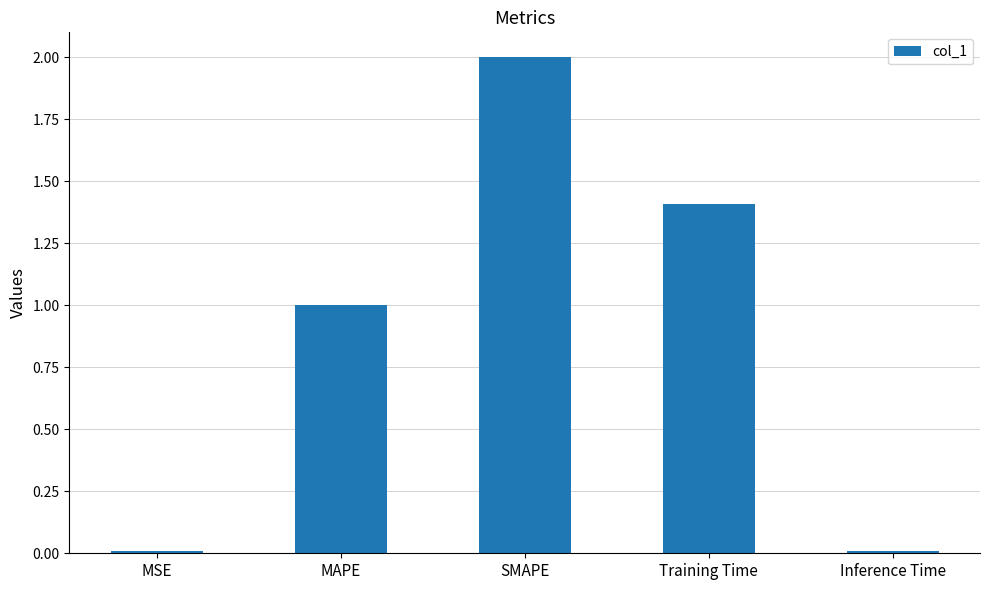

What is the sum of the values at MAPE and Training Time?

2.4